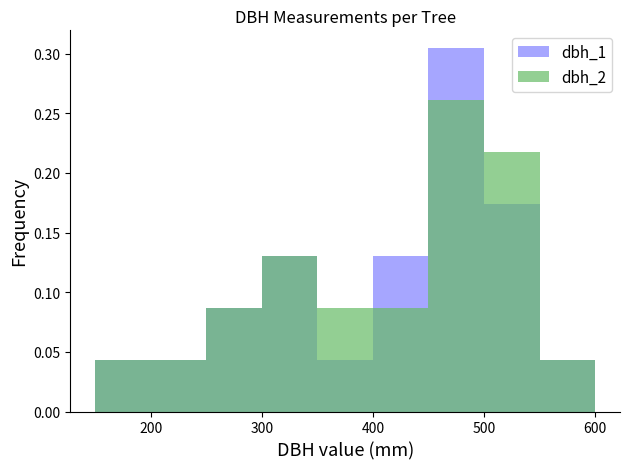

Rank the series by their maximum value, from highest to lowest.

dbh_1, dbh_2